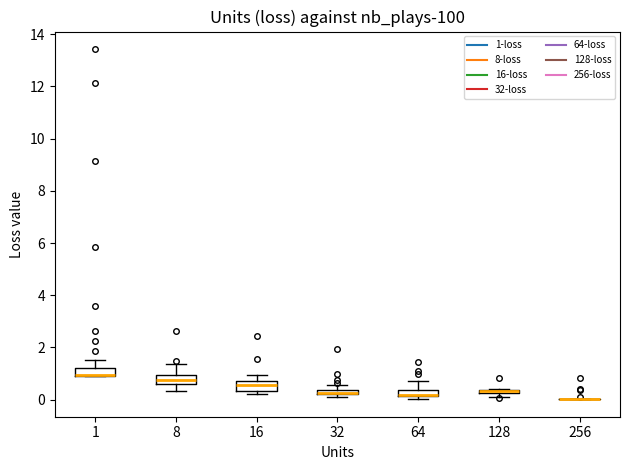

Where does the upper whisker of the box at x = 8 end on the y-axis? The values are not printed on the chart, so give them approximately, as read against the axis.

1.4